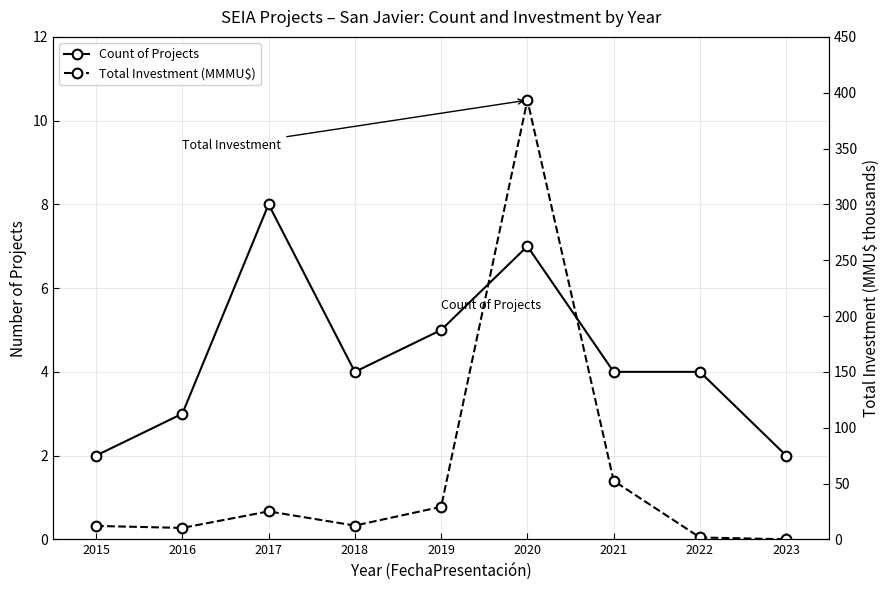

Which category has the highest value across all series?

2020